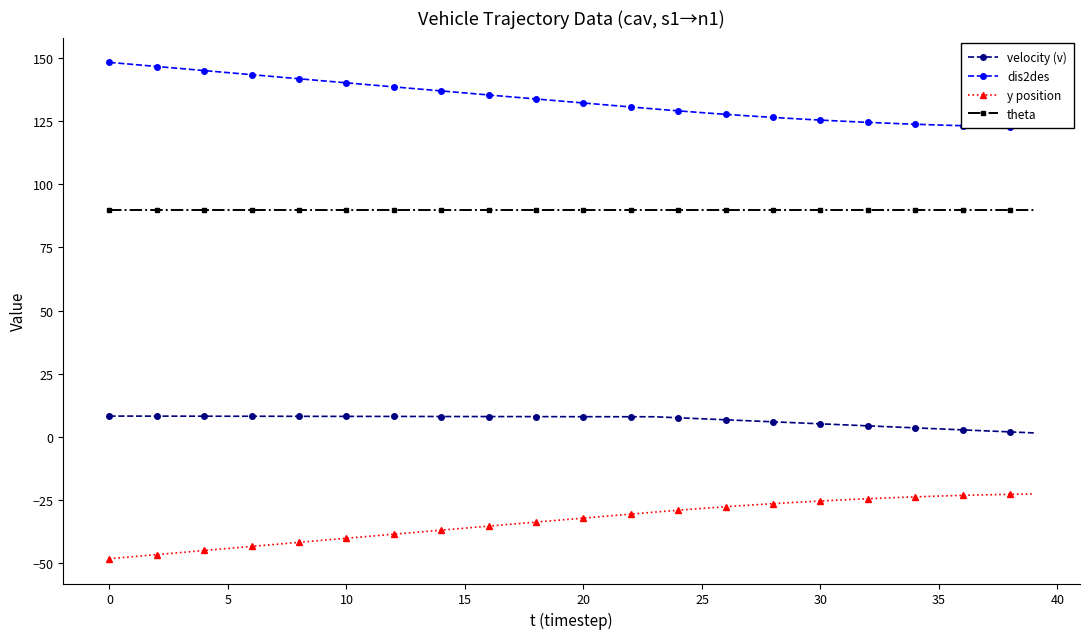

Reading left to right, list all the values displayed in this chart.

velocity (v): 8.2	8.2	8.2	8.1	8.1	8.1	8.1	8.1	8.1	8.1	8.1	8.0	8.0	8.0	8.0	8.0	8.0	8.0	8.0	7.9	7.9	7.9	7.9	7.9	7.5	7.1	6.7	6.3	5.9	5.5	5.1	4.7	4.3	3.9	3.5	3.1	2.7	2.3	1.9	1.5
dis2des: 148.3	147.5	146.7	145.9	145.1	144.3	143.5	142.7	141.9	141.1	140.2	139.4	138.6	137.8	137.0	136.2	135.4	134.6	133.8	133.1	132.3	131.5	130.7	129.9	129.1	128.4	127.8	127.1	126.5	126.0	125.5	125.0	124.6	124.2	123.8	123.5	123.3	123.0	122.8	122.7
y position: -48.4	-47.5	-46.7	-45.9	-45.1	-44.3	-43.5	-42.7	-41.9	-41.0	-40.2	-39.4	-38.6	-37.8	-37.0	-36.2	-35.4	-34.6	-33.9	-33.0	-32.3	-31.5	-30.7	-29.9	-29.1	-28.4	-27.8	-27.1	-26.5	-26.0	-25.5	-25.0	-24.6	-24.2	-23.8	-23.5	-23.3	-23.0	-22.8	-22.7
theta: 90.0	90.0	90.0	90.0	90.0	90.0	90.0	90.0	90.0	90.0	90.0	90.0	90.0	90.0	90.0	90.0	90.0	90.0	90.0	90.0	90.0	90.0	90.0	90.0	90.0	90.0	90.0	90.0	90.0	90.0	90.0	90.0	90.0	90.0	90.0	90.0	90.0	90.0	90.0	90.0